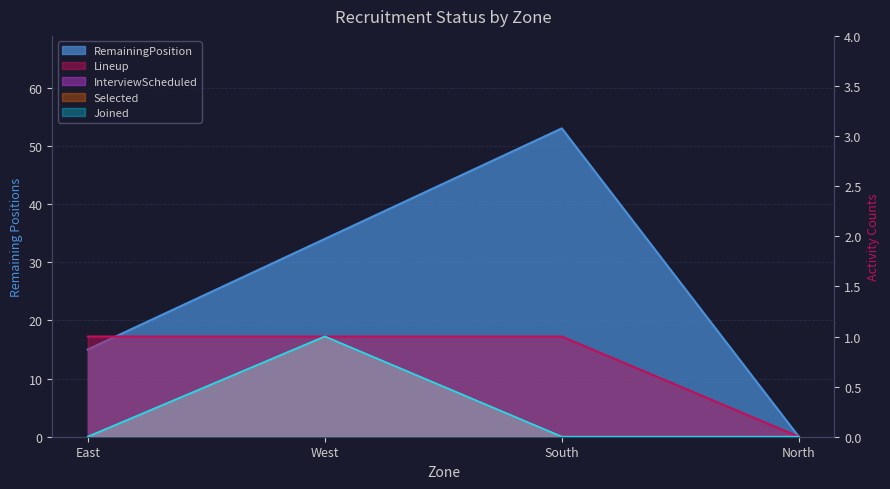

Is it true that Joined equals -1 at East?

False